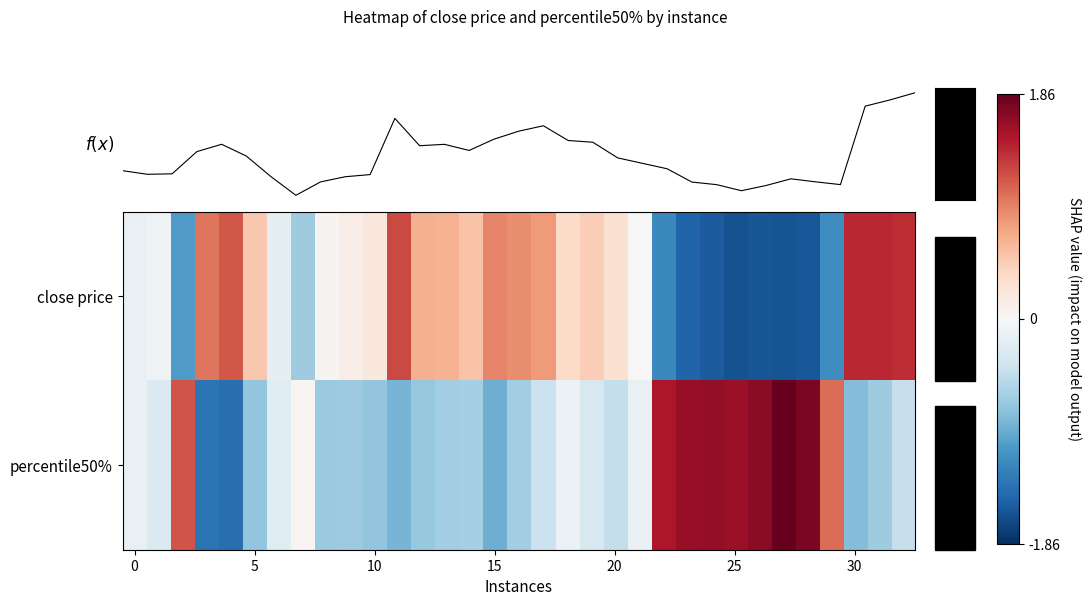

At which category is the sum across all series the highest?

32